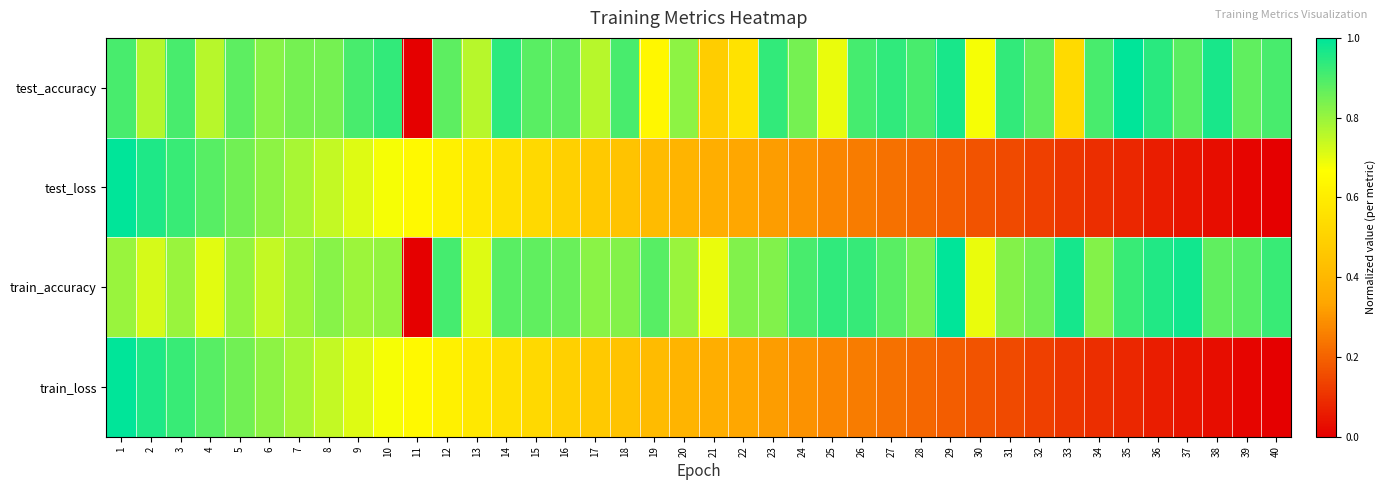

Reading left to right, extract all data points from this chart.

test_accuracy: 1=0.9	2=0.8	3=0.9	4=0.8	5=0.9	6=0.8	7=0.8	8=0.8	9=0.9	10=0.9	11=0.0	12=0.9	13=0.8	14=0.9	15=0.9	16=0.9	17=0.8	18=0.9	19=0.6	20=0.8	21=0.5	22=0.6	23=0.9	24=0.8	25=0.7	26=0.9	27=0.9	28=0.9	29=1.0	30=0.7	31=0.9	32=0.9	33=0.5	34=0.9	35=1.0	36=0.9	37=0.9	38=1.0	39=0.9	40=0.9
test_loss: 1=1.0	2=1.0	3=0.9	4=0.9	5=0.8	6=0.8	7=0.8	8=0.7	9=0.7	10=0.7	11=0.6	12=0.6	13=0.6	14=0.6	15=0.5	16=0.5	17=0.5	18=0.4	19=0.4	20=0.4	21=0.4	22=0.3	23=0.3	24=0.3	25=0.3	26=0.3	27=0.2	28=0.2	29=0.2	30=0.2	31=0.1	32=0.1	33=0.1	34=0.1	35=0.1	36=0.1	37=0.0	38=0.0	39=0.0	40=0.0
train_accuracy: 1=0.8	2=0.7	3=0.8	4=0.7	5=0.8	6=0.7	7=0.8	8=0.8	9=0.8	10=0.8	11=0.0	12=0.9	13=0.7	14=0.9	15=0.9	16=0.9	17=0.8	18=0.8	19=0.9	20=0.8	21=0.7	22=0.8	23=0.8	24=0.9	25=0.9	26=0.9	27=0.9	28=0.8	29=1.0	30=0.7	31=0.8	32=0.9	33=1.0	34=0.8	35=0.9	36=1.0	37=1.0	38=0.9	39=0.9	40=0.9
train_loss: 1=1.0	2=1.0	3=0.9	4=0.9	5=0.8	6=0.8	7=0.8	8=0.7	9=0.7	10=0.7	11=0.6	12=0.6	13=0.6	14=0.6	15=0.5	16=0.5	17=0.5	18=0.4	19=0.4	20=0.4	21=0.4	22=0.3	23=0.3	24=0.3	25=0.3	26=0.3	27=0.2	28=0.2	29=0.2	30=0.2	31=0.1	32=0.1	33=0.1	34=0.1	35=0.1	36=0.1	37=0.0	38=0.0	39=0.0	40=0.0